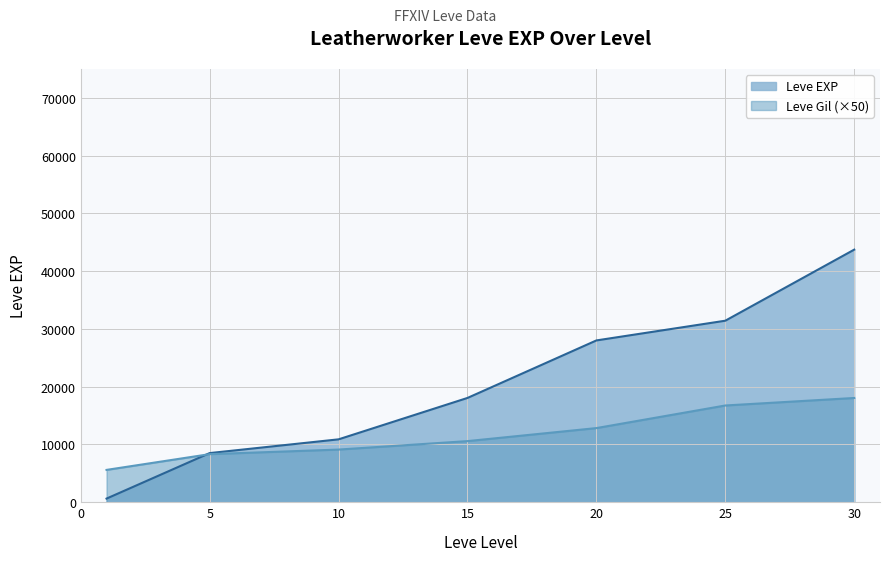

Read the Leve EXP value at 30.

43730.0